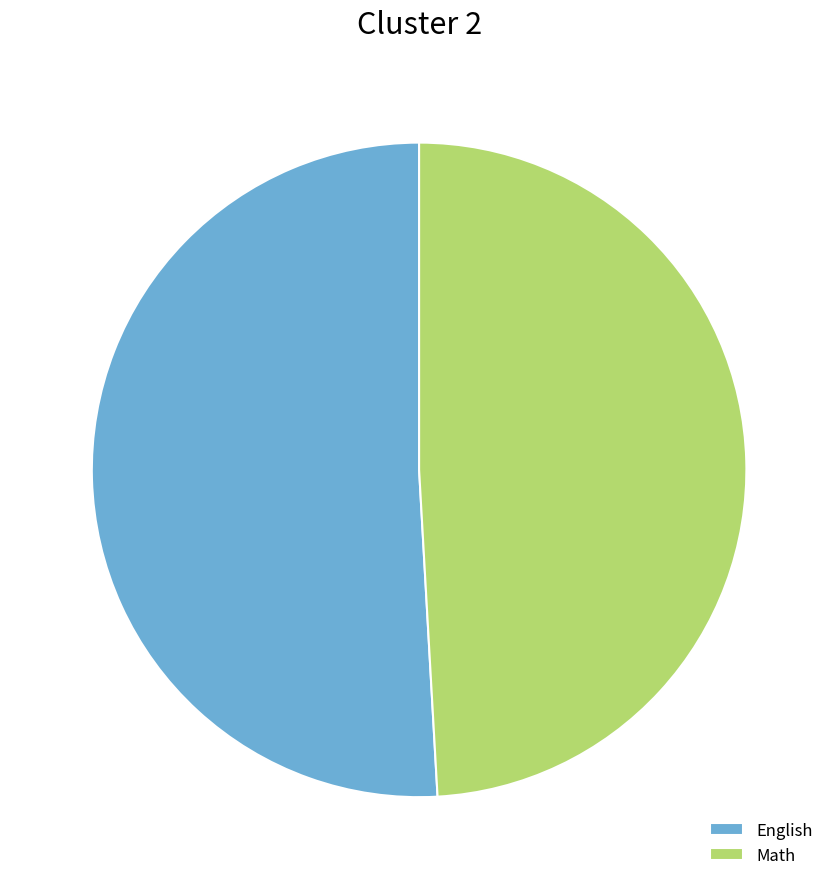

Which category has the biggest portion of the pie?

English